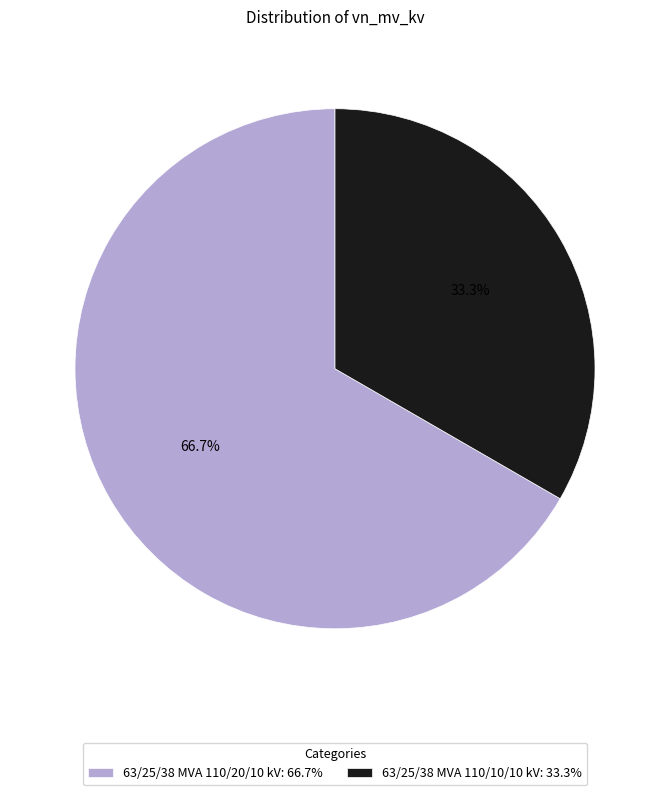

Which has a higher value, 63/25/38 MVA 110/10/10 kV or 63/25/38 MVA 110/20/10 kV?

63/25/38 MVA 110/20/10 kV